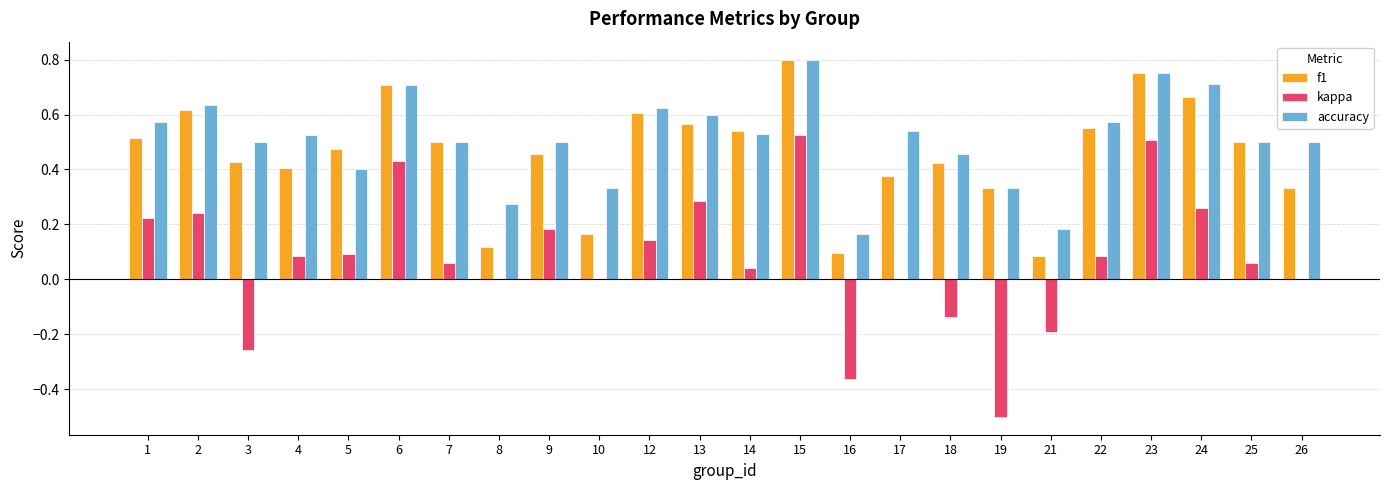

Which category has the highest value in the accuracy series?

15